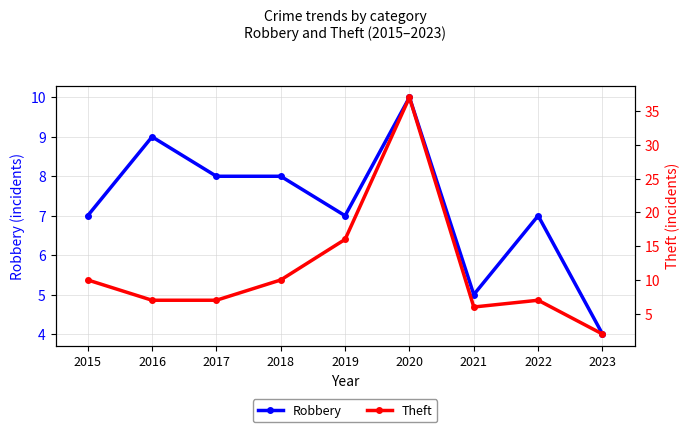

How many interior local valleys does the Robbery series have?

2